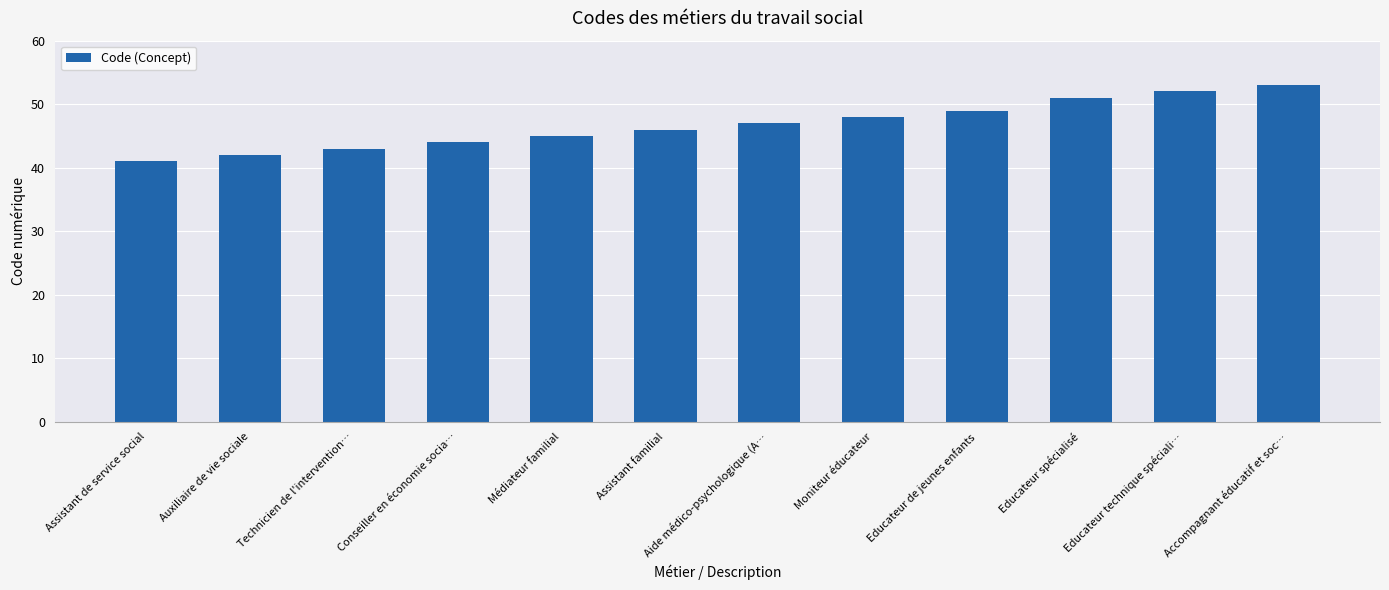

What is the sum of the values at Educateur de jeunes enfants and Moniteur éducateur?

97